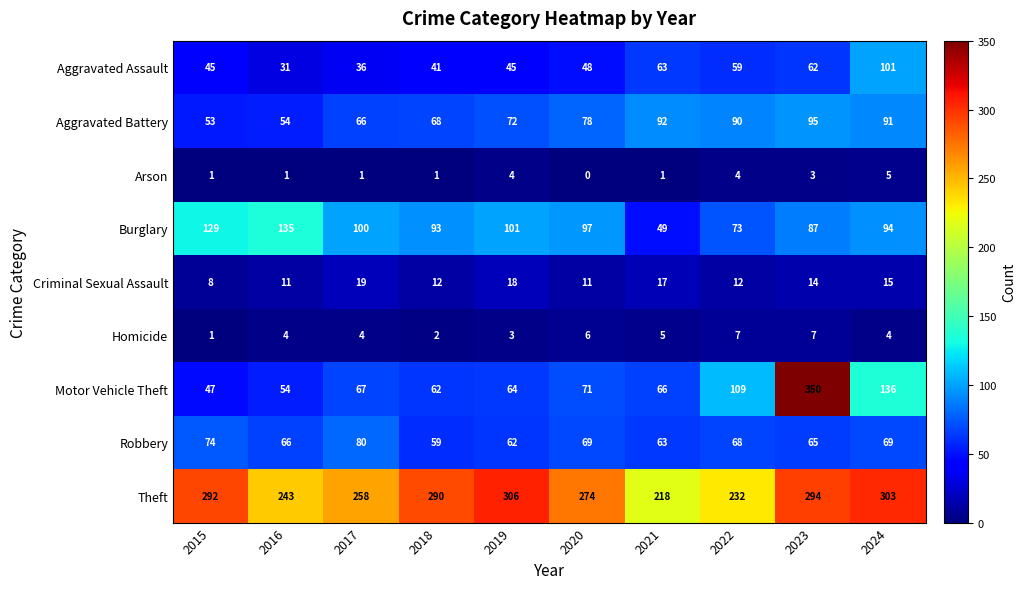

Which series changed the most between 2015 and 2017?

Theft